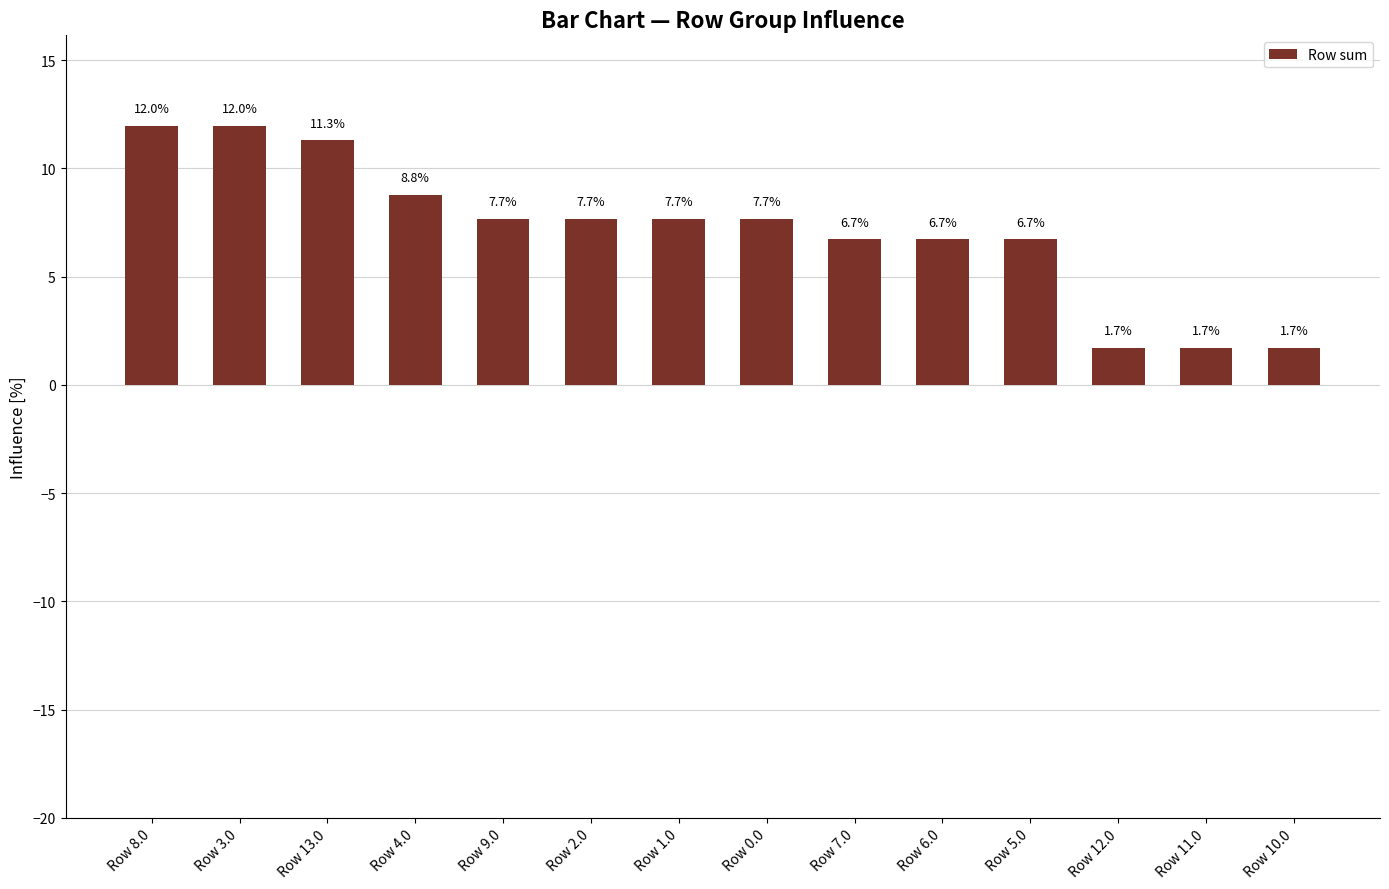

Read the value at Row 9.0.

7.7